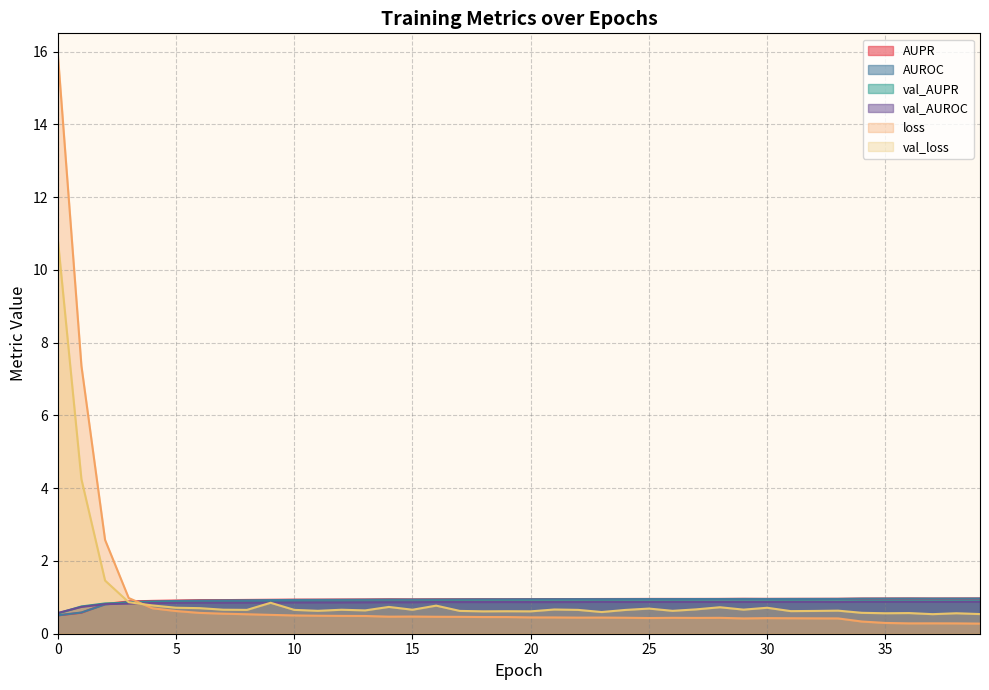

Between which two adjacent categories do val_loss and loss first intersect?

3 and 4